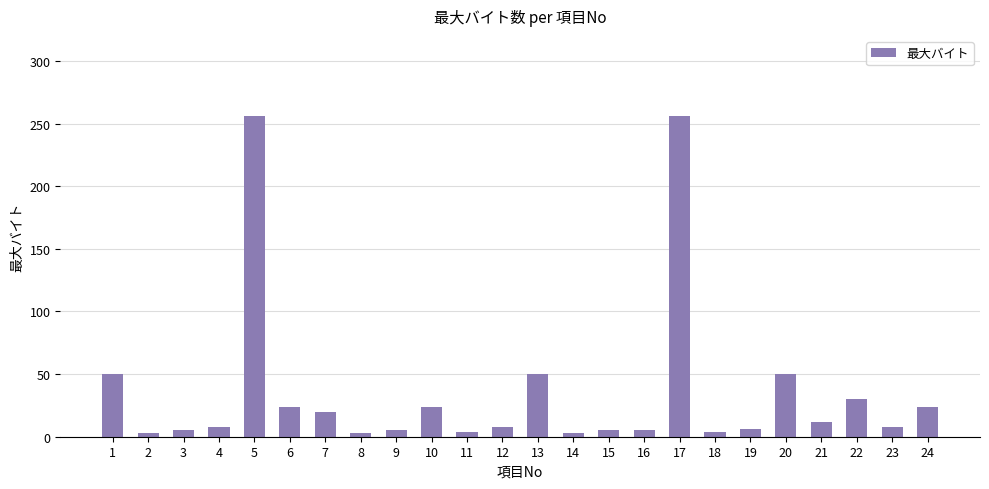

What is the ratio of the value at 24 to the value at 3?

4.8